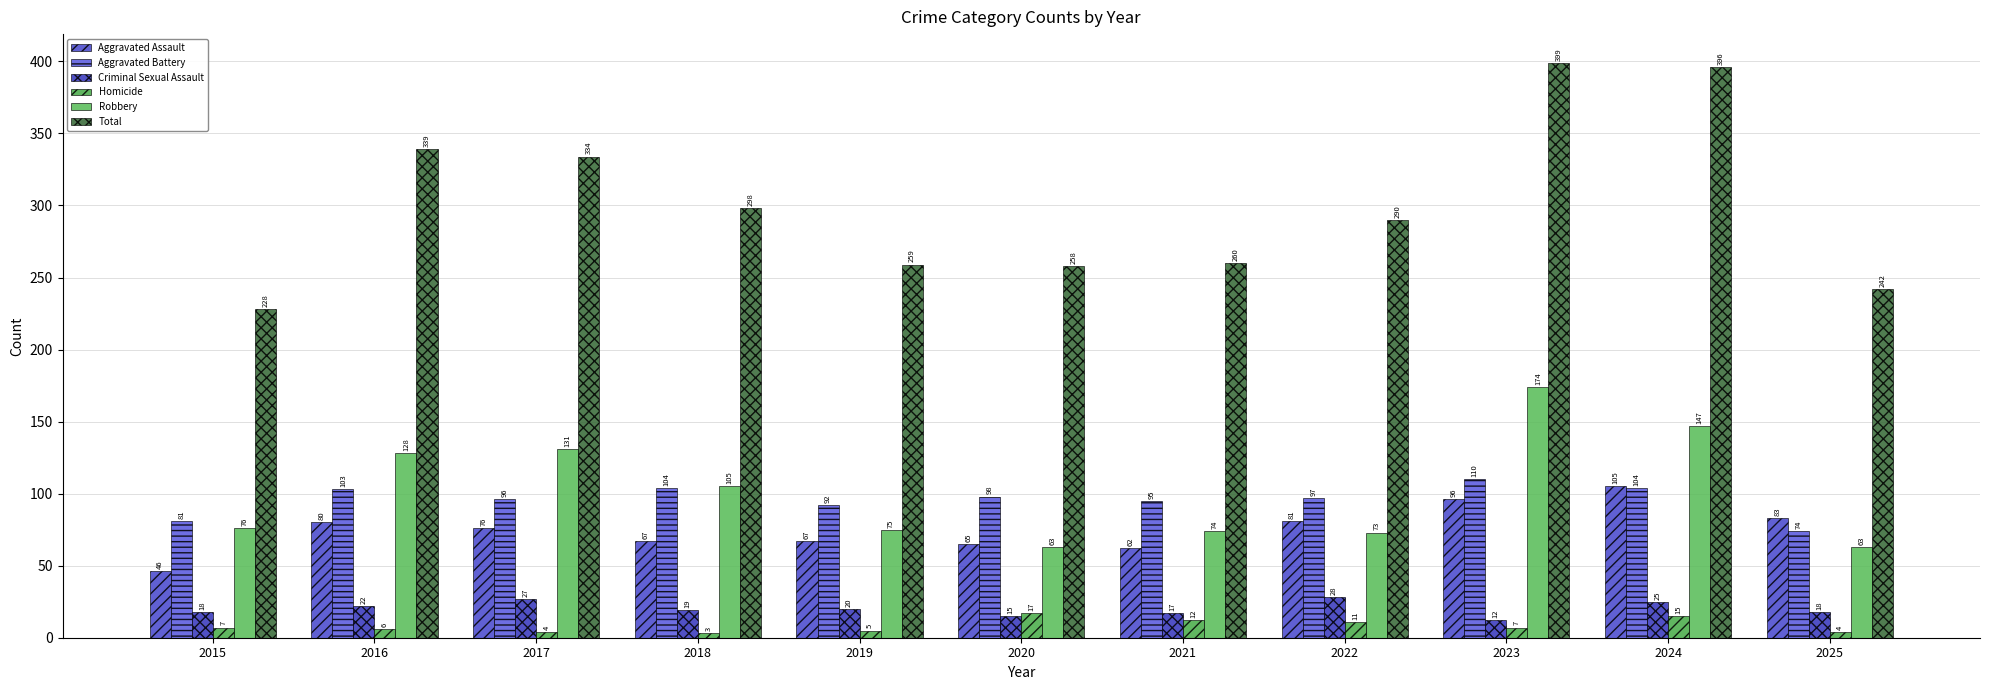

Reading right to left, extract all data points from this chart.

Aggravated Assault: 2025=83	2024=105	2023=96	2022=81	2021=62	2020=65	2019=67	2018=67	2017=76	2016=80	2015=46
Aggravated Battery: 2025=74	2024=104	2023=110	2022=97	2021=95	2020=98	2019=92	2018=104	2017=96	2016=103	2015=81
Criminal Sexual Assault: 2025=18	2024=25	2023=12	2022=28	2021=17	2020=15	2019=20	2018=19	2017=27	2016=22	2015=18
Homicide: 2025=4	2024=15	2023=7	2022=11	2021=12	2020=17	2019=5	2018=3	2017=4	2016=6	2015=7
Robbery: 2025=63	2024=147	2023=174	2022=73	2021=74	2020=63	2019=75	2018=105	2017=131	2016=128	2015=76
Total: 2025=242	2024=396	2023=399	2022=290	2021=260	2020=258	2019=259	2018=298	2017=334	2016=339	2015=228